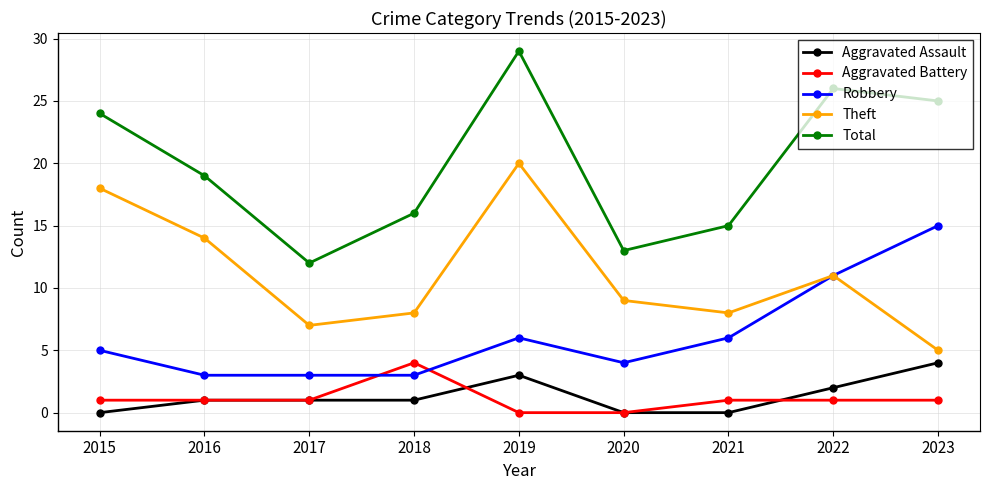

At which category is the sum across all series the highest?

2019